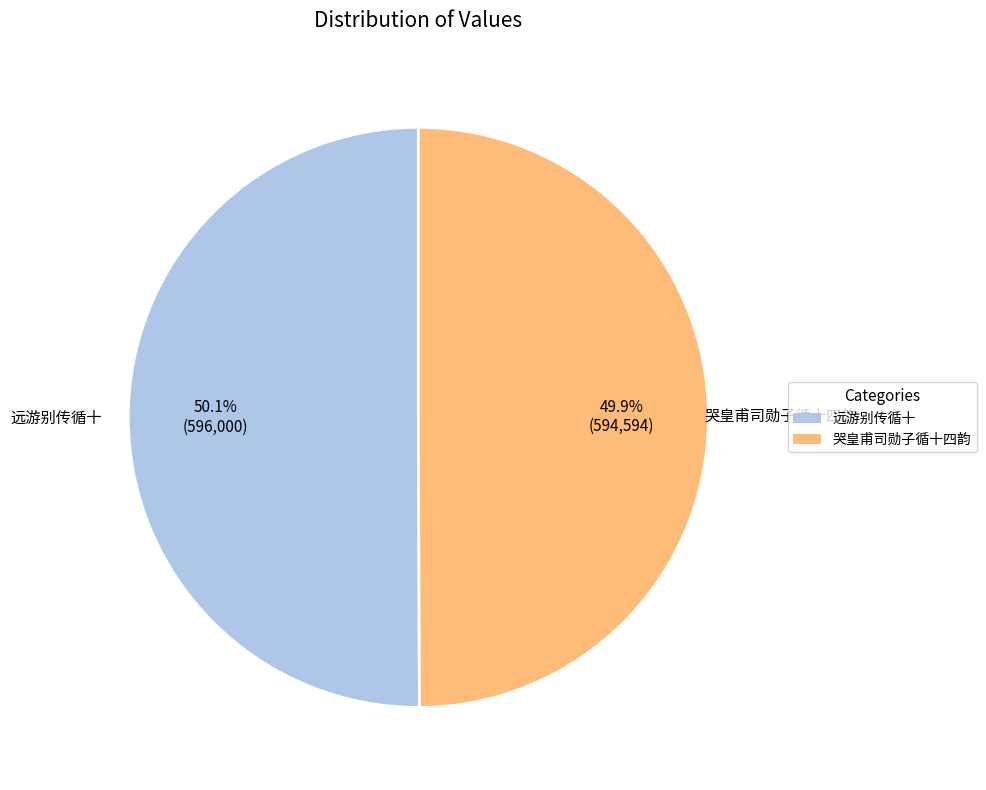

Is it true that 哭皇甫司勋子循十四韵 is 50% of the pie?

True